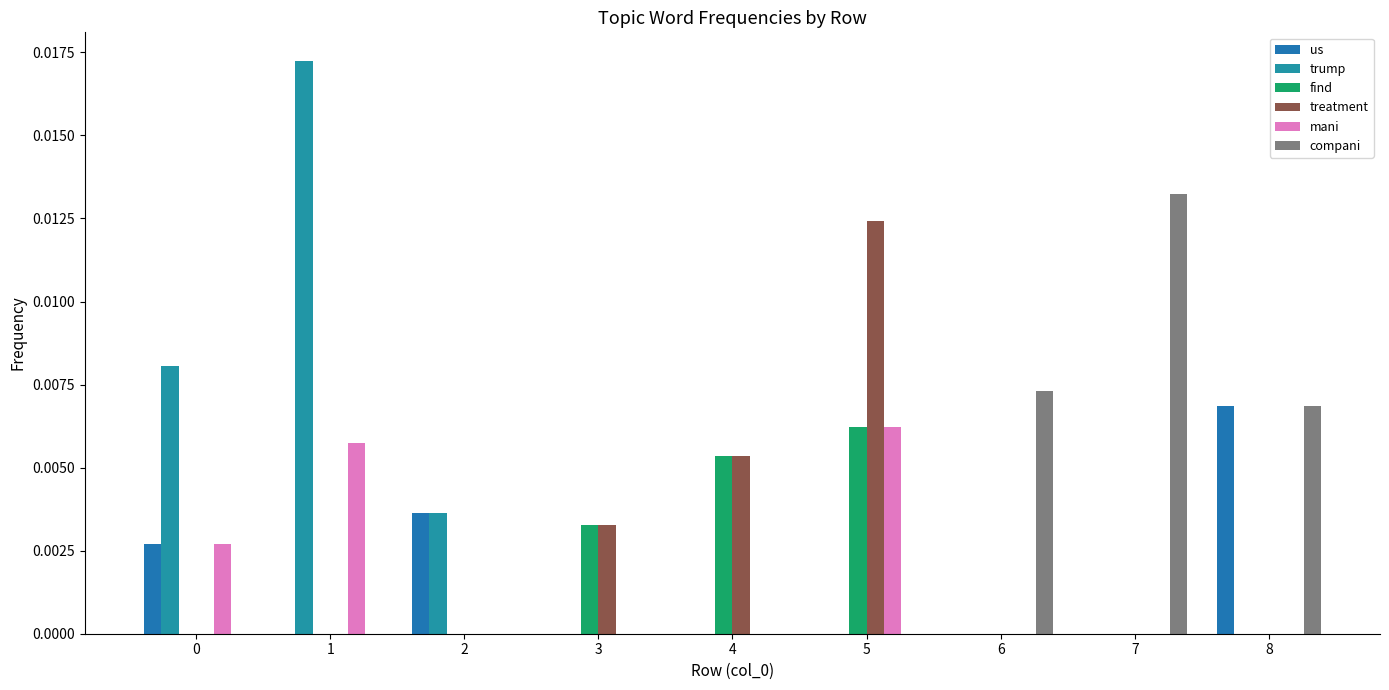

Are the bars horizontal?

No